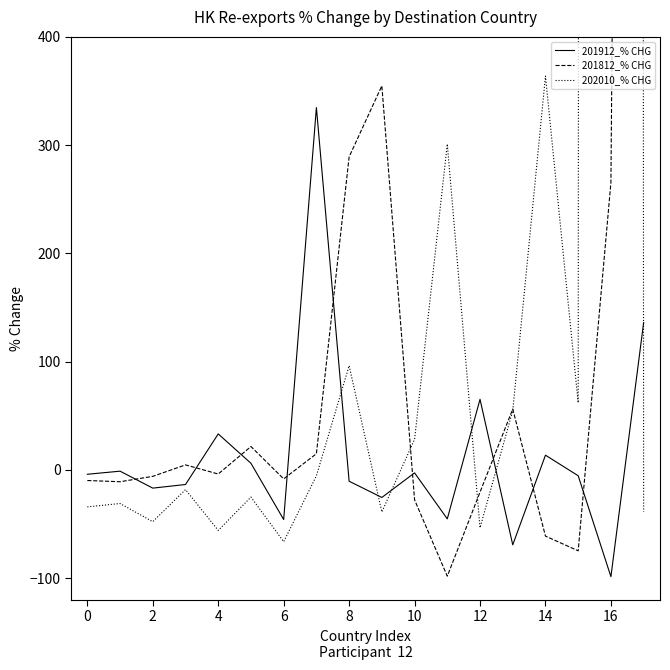

How many intersections are there between 201912_% CHG and 202010_% CHG?

6